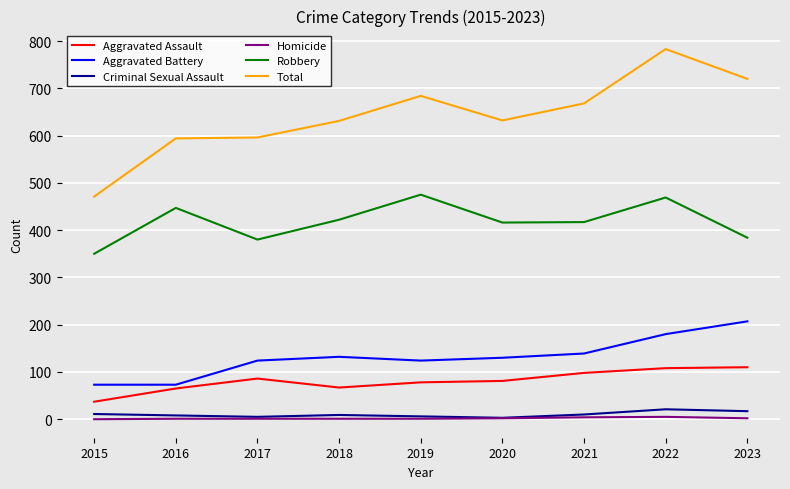

At which category does Aggravated Assault reach its first local valley?

2018